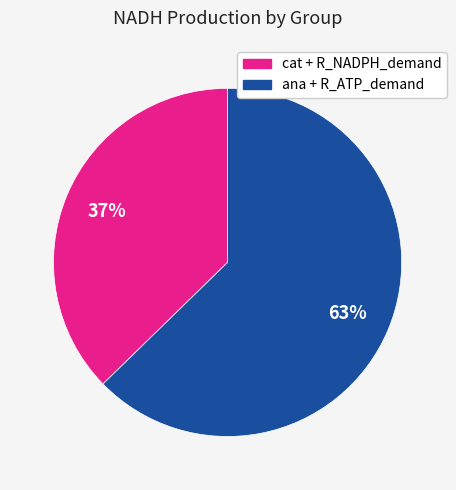

To the nearest percent, what is the average slice percentage?

50%